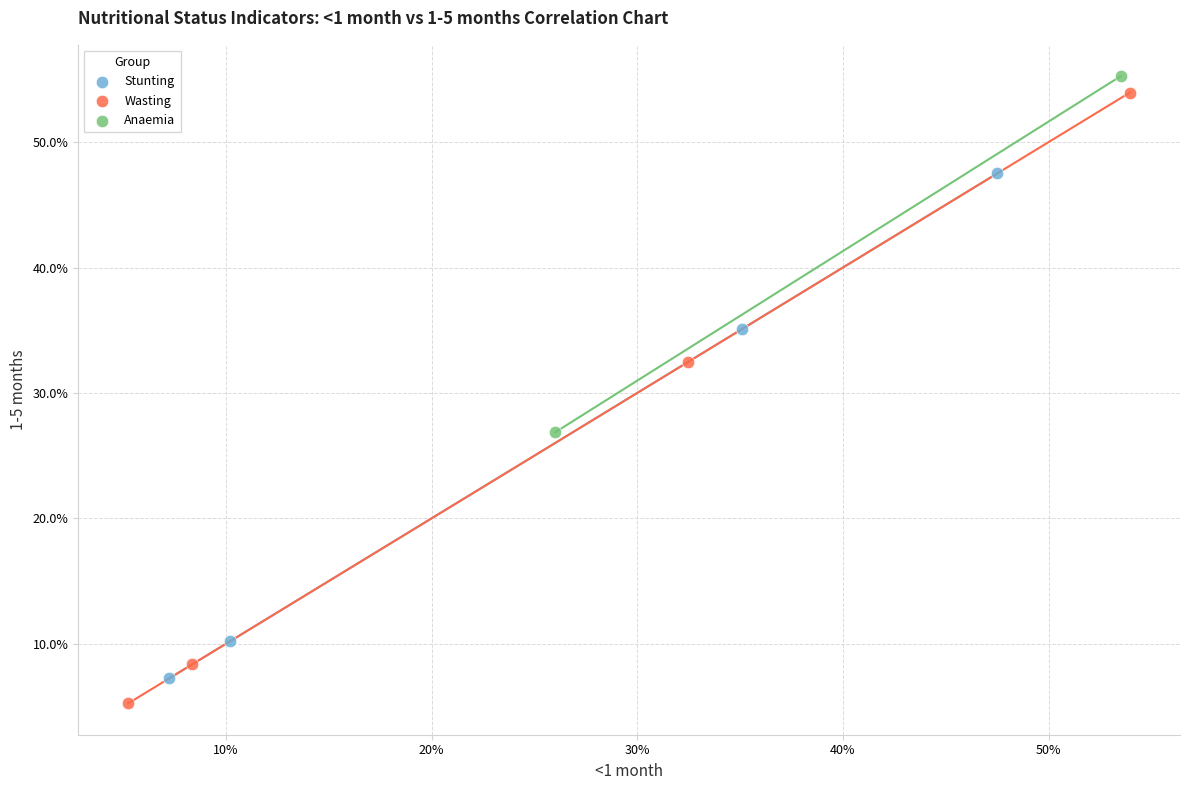

What are all the series names shown in the legend?

Stunting, Wasting, Anaemia